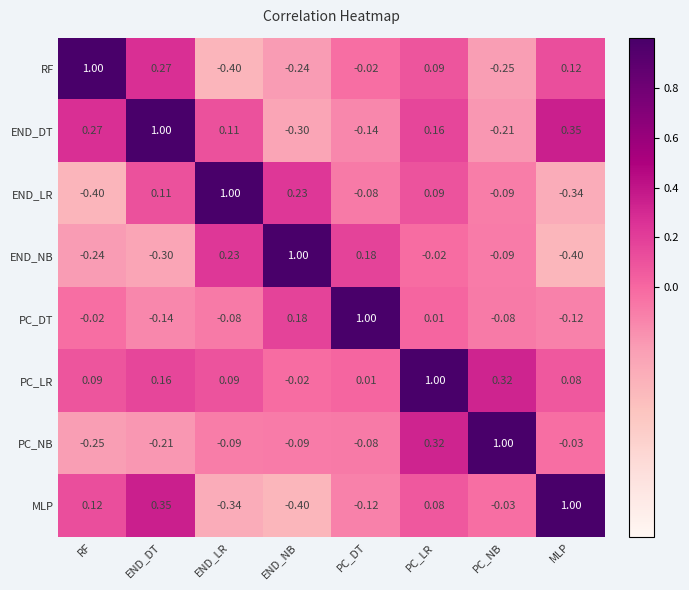

At END_LR, list the series in order from largest to smallest.

END_LR, END_NB, END_DT, PC_LR, PC_DT, PC_NB, MLP, RF